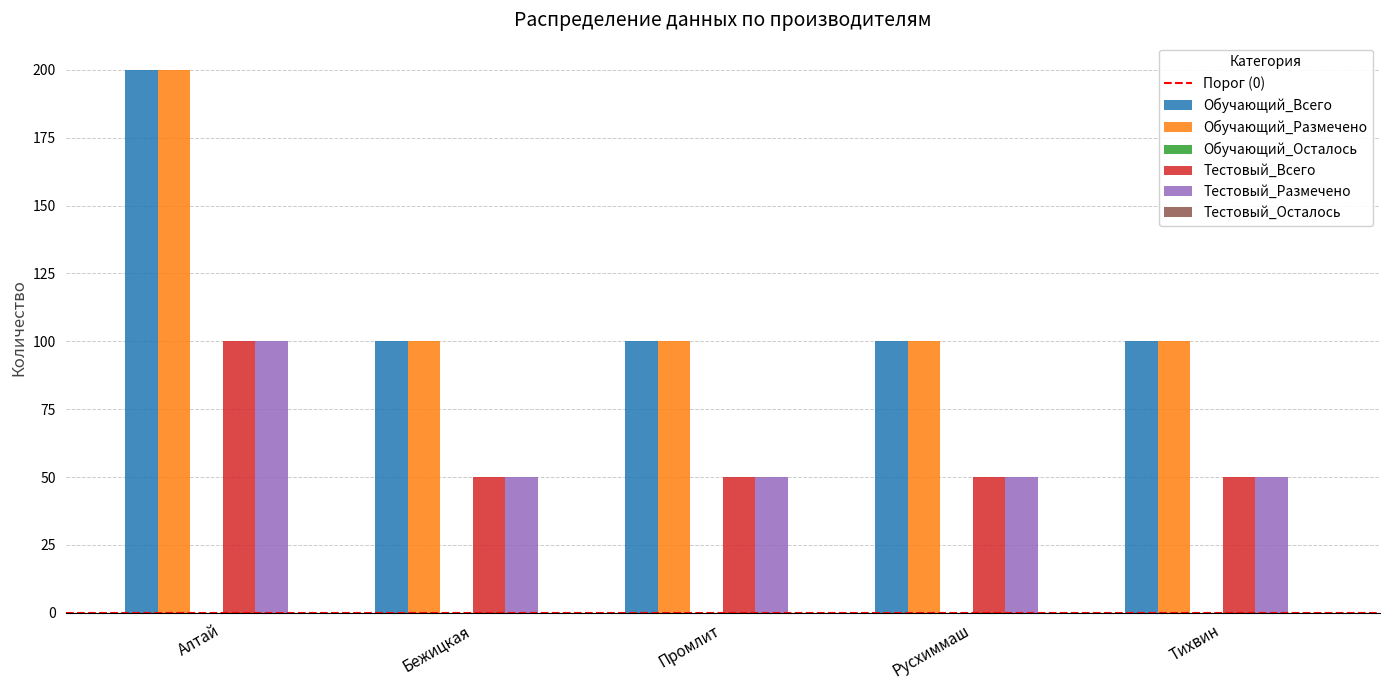

Reading left to right, transcribe all the data shown in this chart.

Обучающий_Всего: Алтай=200	Бежицкая=100	Промлит=100	Русхиммаш=100	Тихвин=100
Обучающий_Размечено: Алтай=200	Бежицкая=100	Промлит=100	Русхиммаш=100	Тихвин=100
Тестовый_Всего: Алтай=100	Бежицкая=50	Промлит=50	Русхиммаш=50	Тихвин=50
Тестовый_Размечено: Алтай=100	Бежицкая=50	Промлит=50	Русхиммаш=50	Тихвин=50